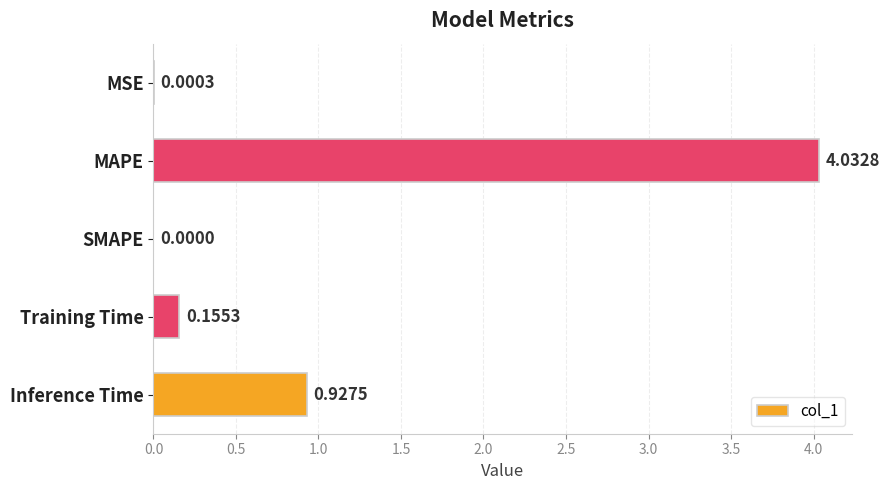

Between Inference Time and Training Time, which is larger?

Inference Time